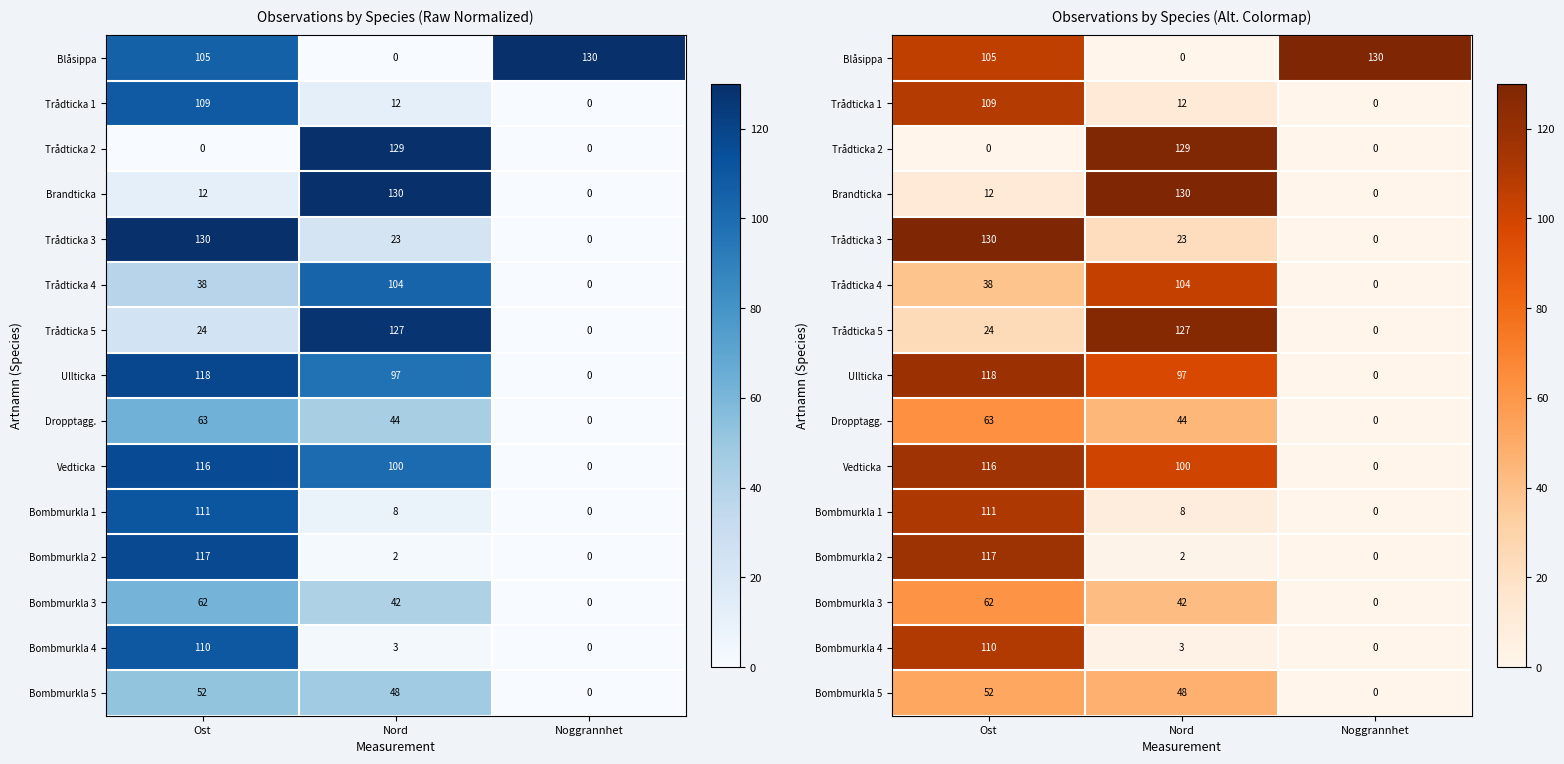

At which label does Brandticka first exceed 12?

Ost